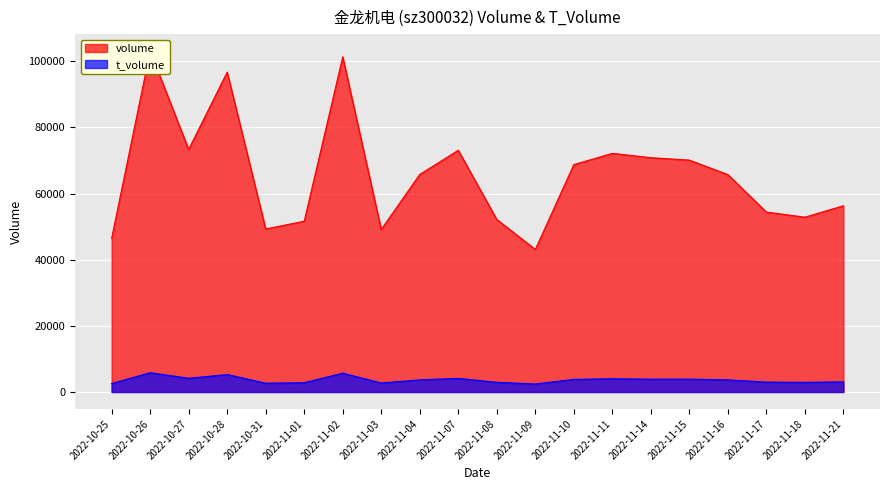

What position from the left is 2022-11-21?

20